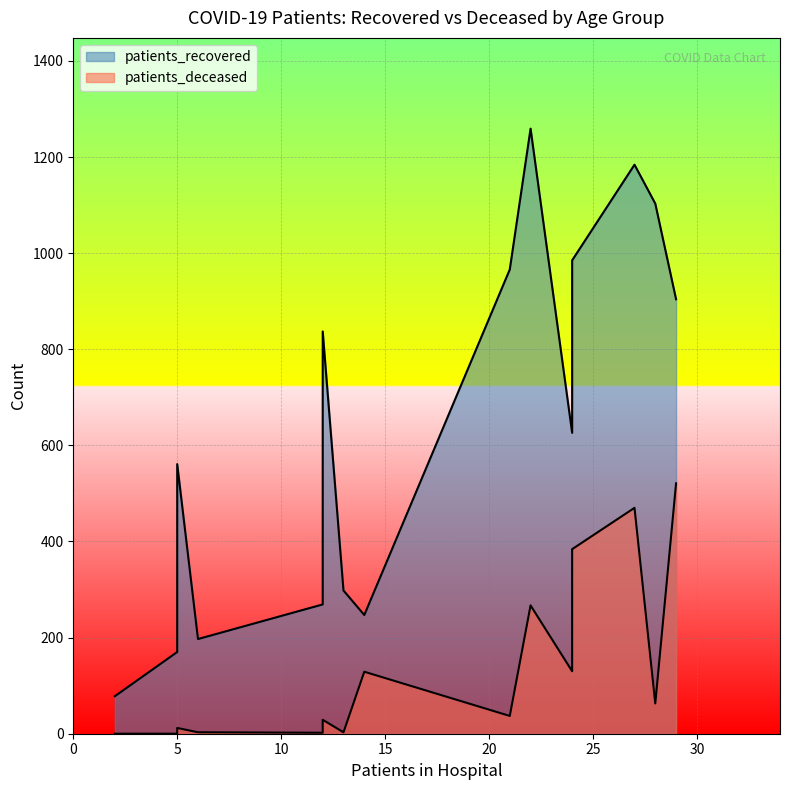

List the series in order of their peak value, highest first.

patients_recovered, patients_deceased